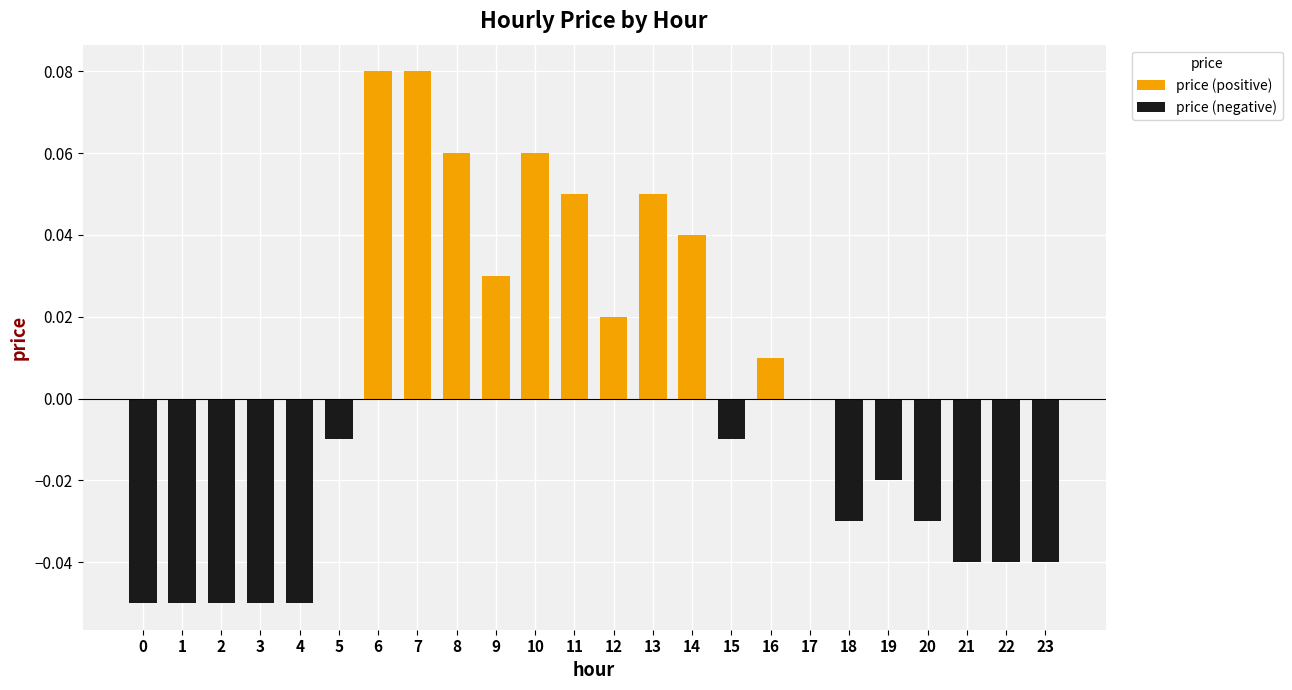

At which category is the sum across all series the highest?

6